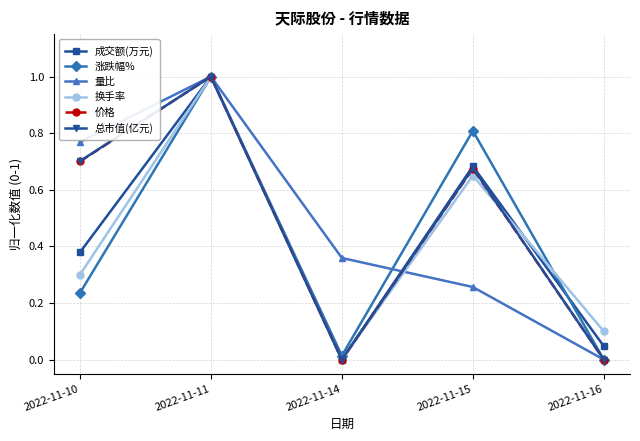

What is the spread (max minus min) of values at 2022-11-15?

0.6